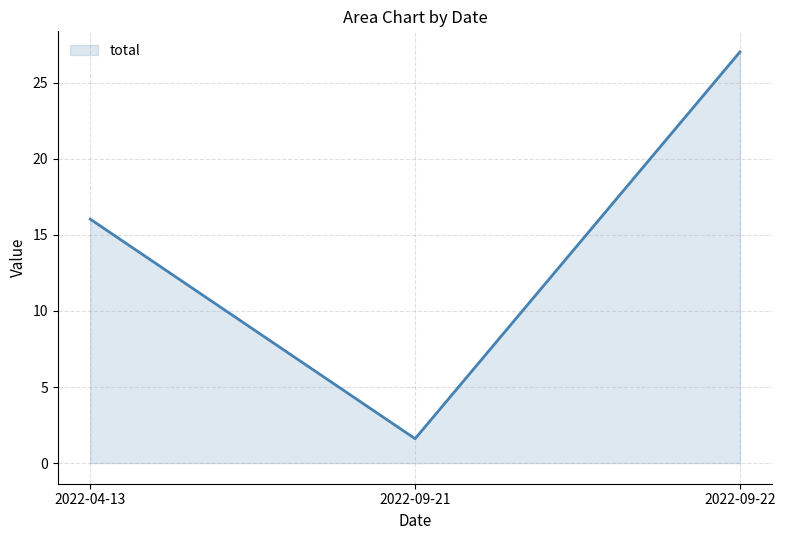

What position from the left is 2022-04-13?

1